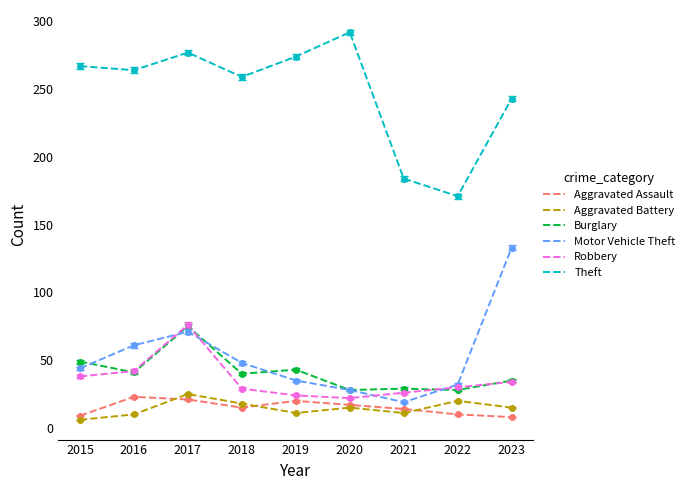

What is the average value of the Motor Vehicle Theft series?

52